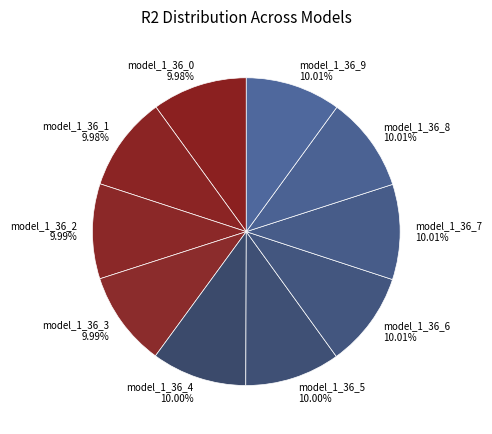

True or false: model_1_36_7 accounts for 2% of the total.

False